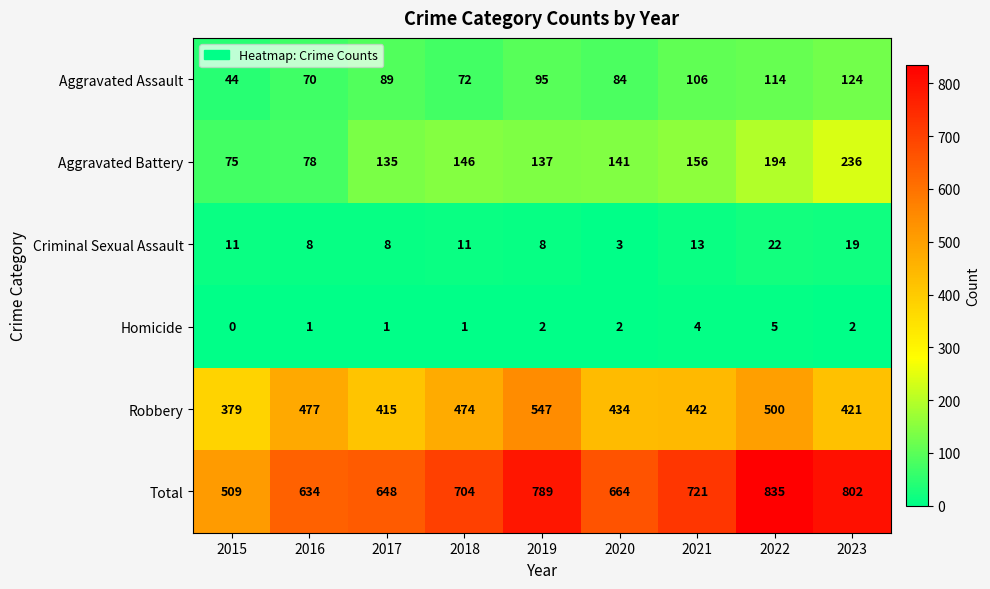

What is the spread (max minus min) of values at 2015?

509